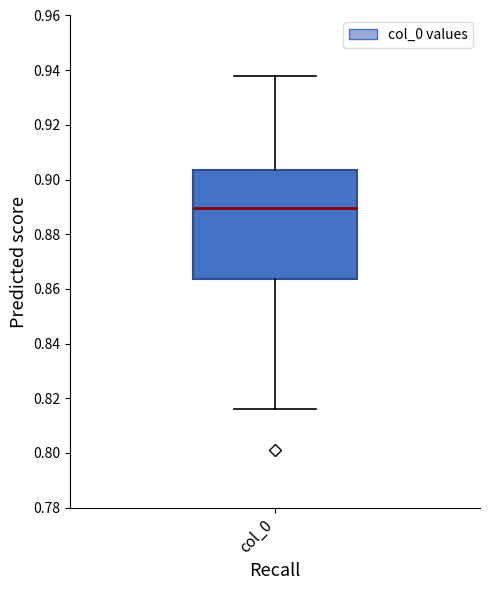

Transcribe this box plot: give where the median line is, the range the box spans, and where the two whiskers end, as read against the y-axis. The values are not printed on the chart, so give them approximately, as read against the axis.

median 0.890, box 0.864 to 0.904, whiskers 0.816 to 0.938